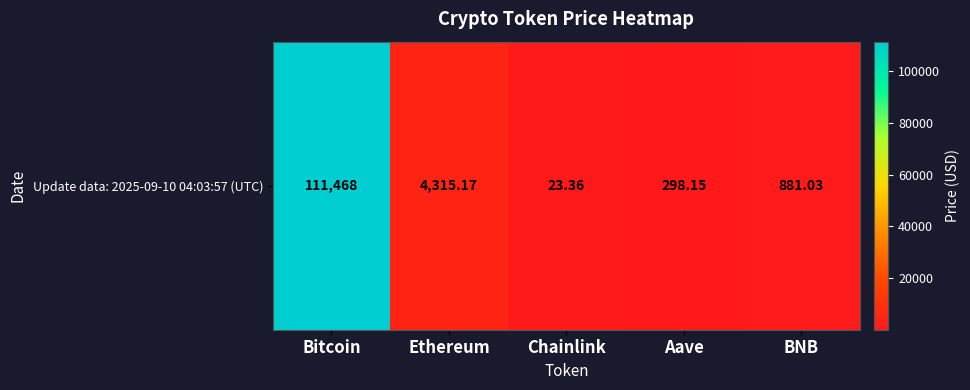

What is the difference between the maximum and minimum values?

111444.6